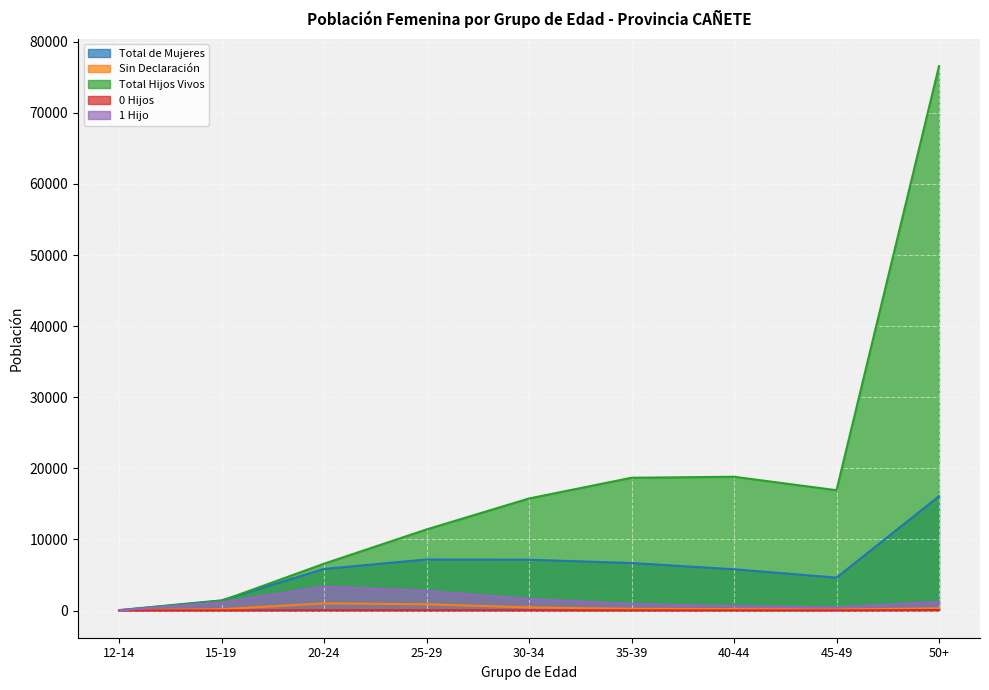

What is the minimum value shown in the chart?

1